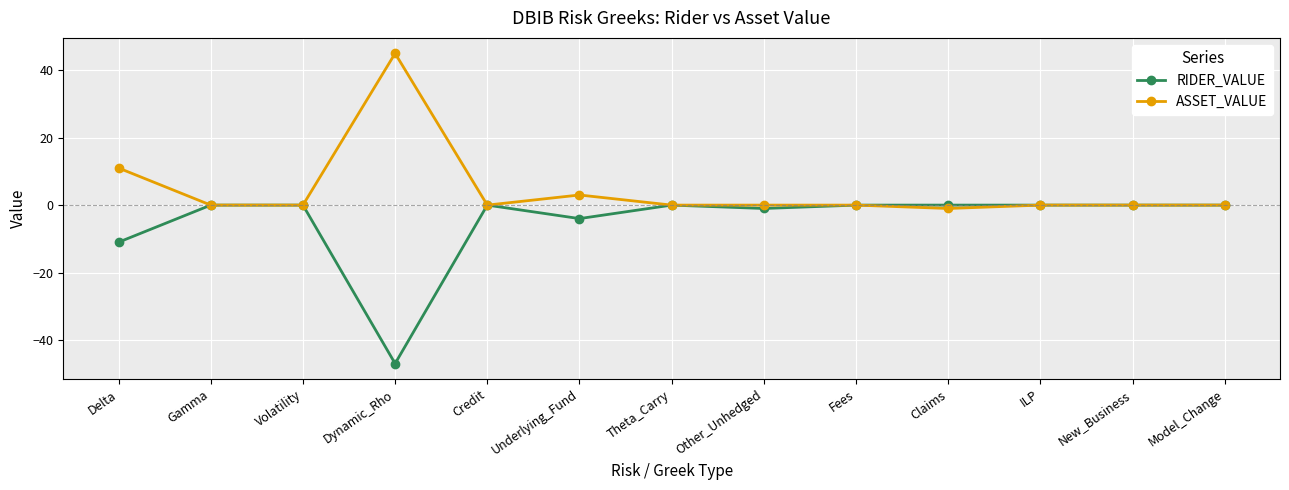

Reading right to left, what are all the values shown in this chart?

RIDER_VALUE: 0	0	0	0	0	-1	0	-4	0	-47	0	0	-11
ASSET_VALUE: 0	0	0	-1	0	0	0	3	0	45	0	0	11